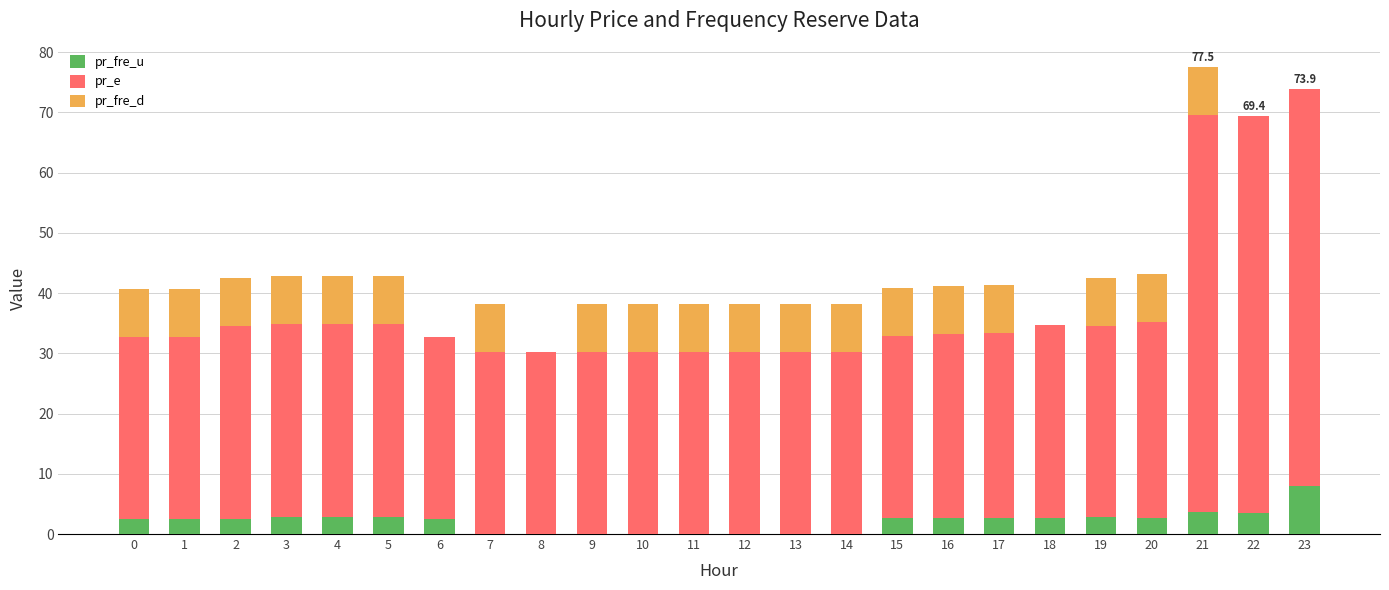

What is the total value across all series at 2?

42.5